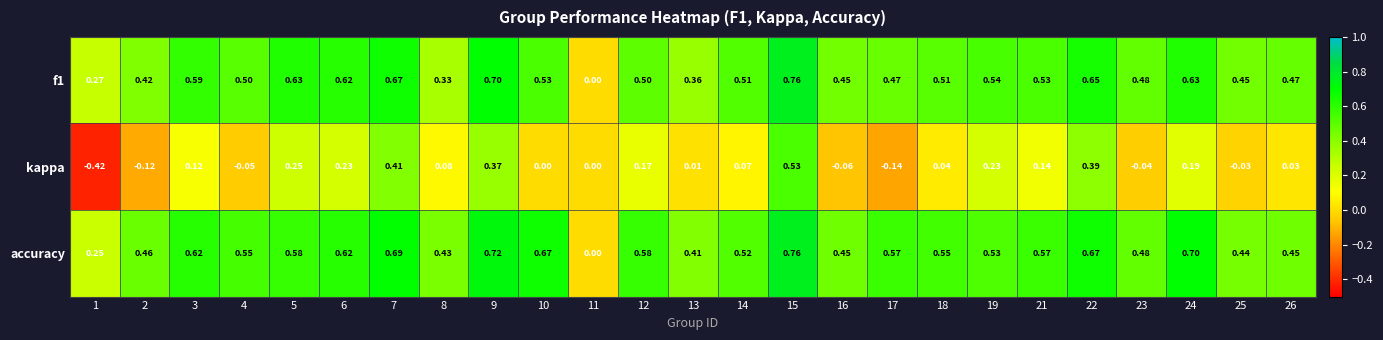

Which series has the largest total across all categories?

accuracy